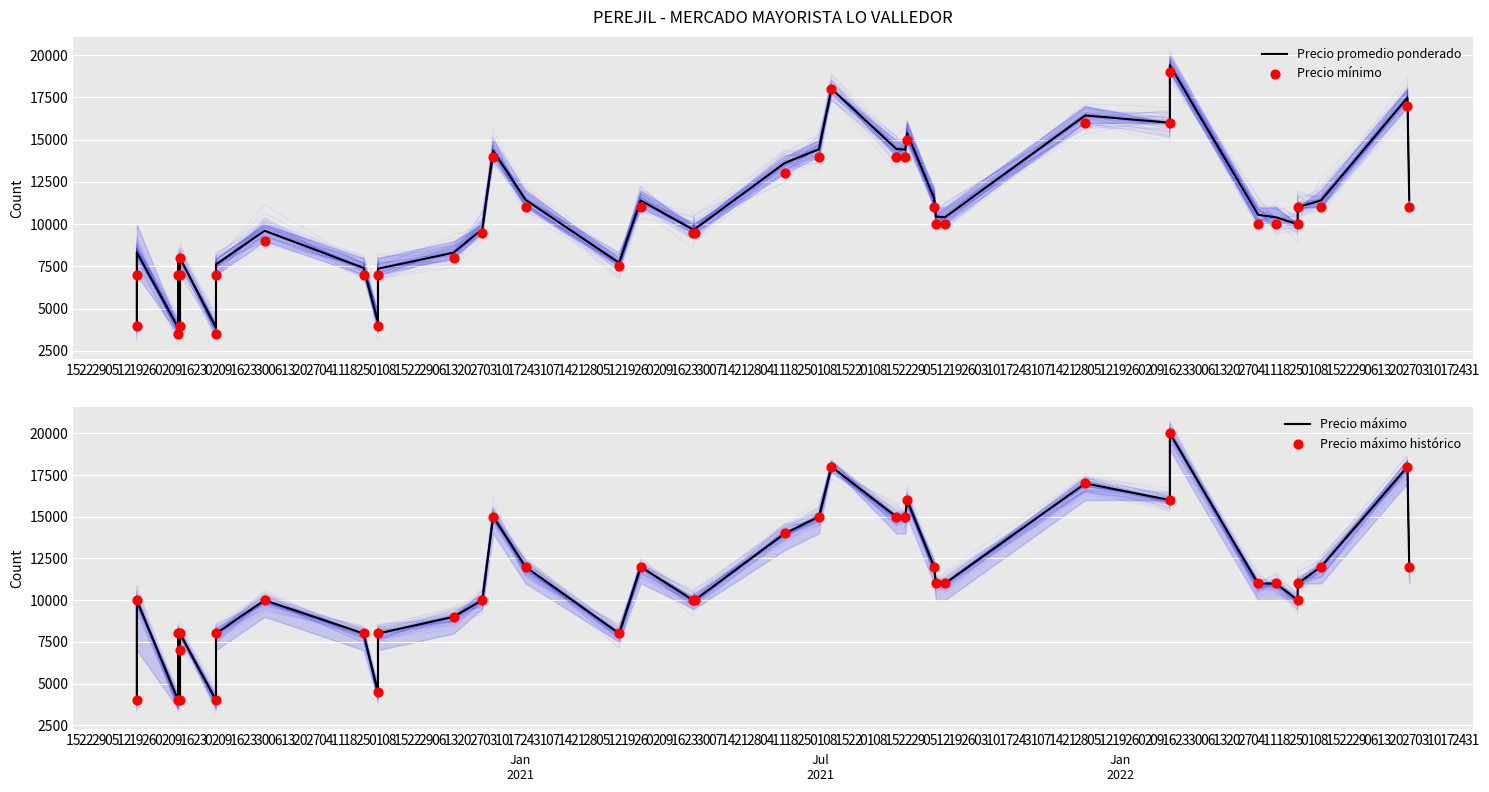

Which series has the largest total across all categories?

Precio máximo